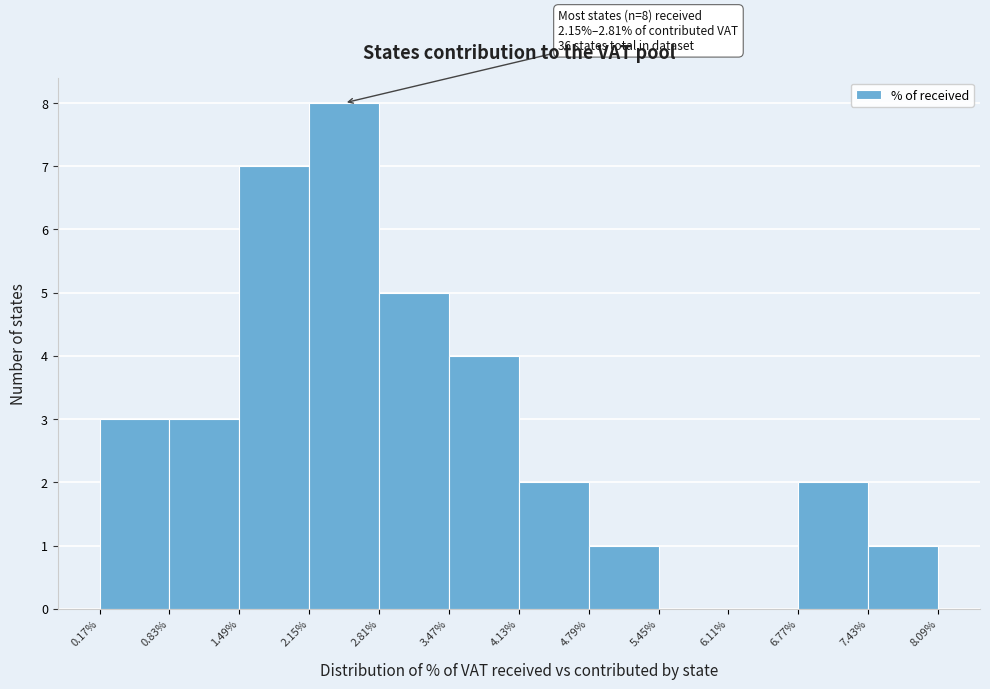

Over which range of the x-axis is the bar tallest?

2.15% to 2.81%